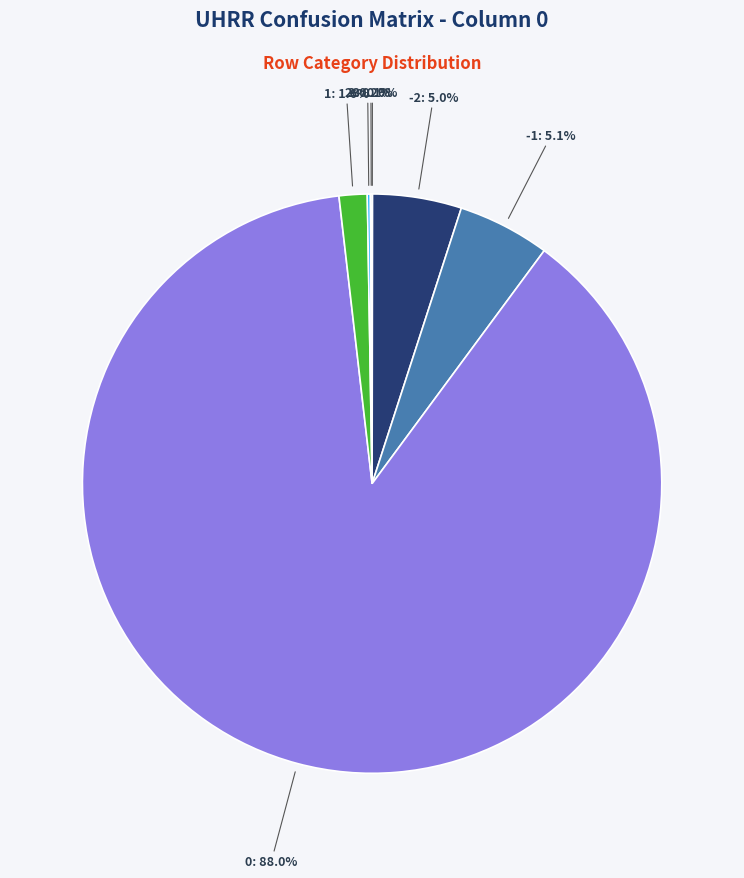

Is there any slice that represents more than half of the pie?

Yes